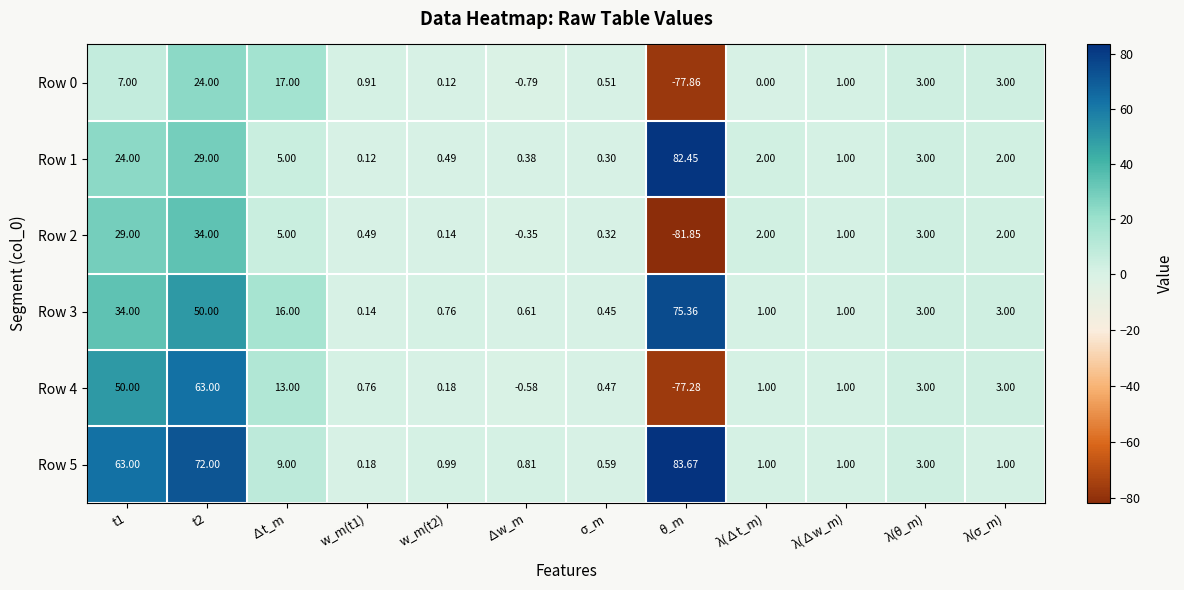

Which label corresponds to the largest value in the chart?

θ_m